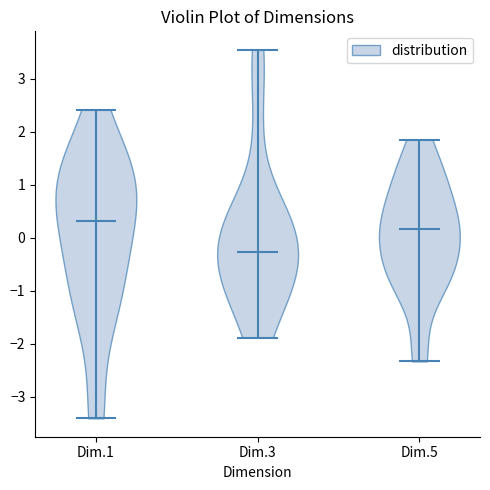

What is the highest point the violin for Dim.3 reaches on the y-axis? The values are not printed on the chart, so give them approximately, as read against the axis.

3.5